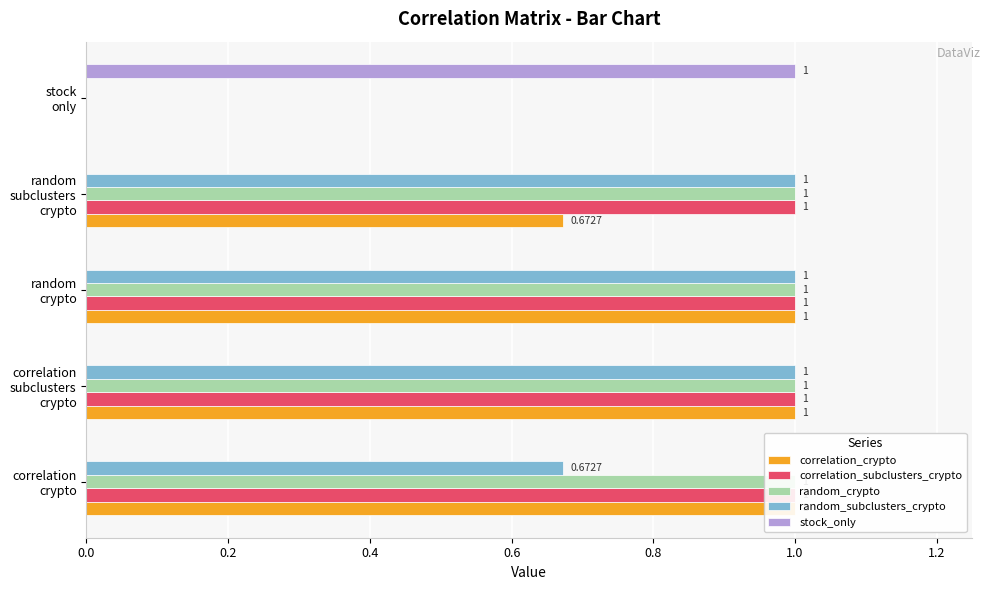

What is the sum of all correlation_crypto values?

3.7